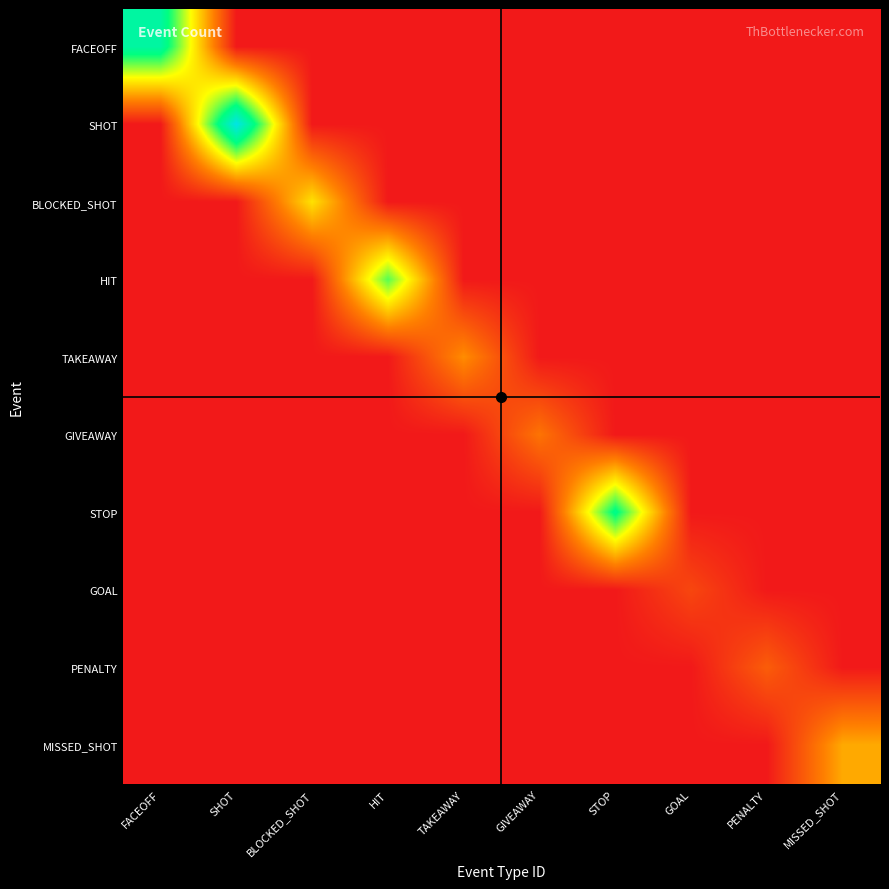

What is the difference between the highest and lowest values at STOP?

14